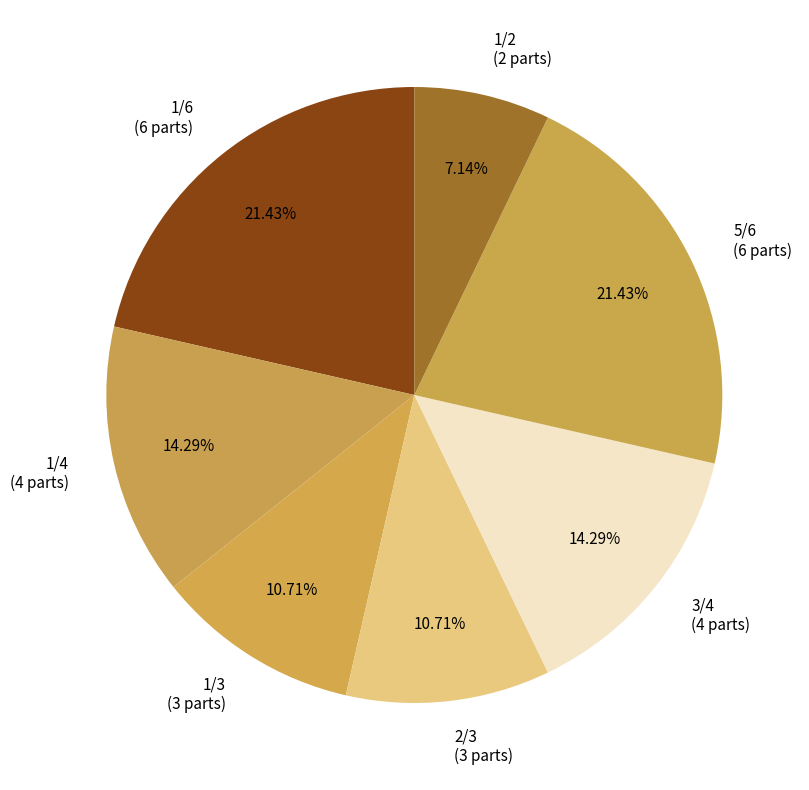

To the nearest percent, what is the difference between the largest and smallest slice percentages?

14%